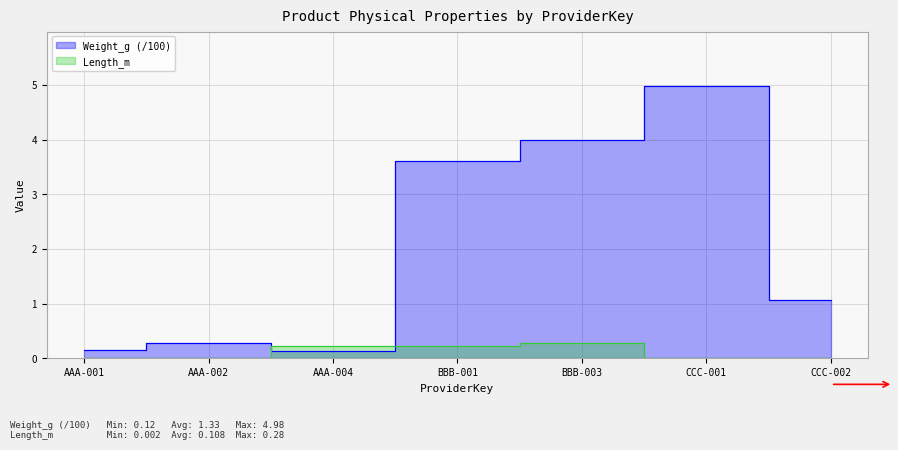

Reading left to right, what are all the values shown in this chart?

Weight_g: AAA-001=0.2	AAA-002=0.3	AAA-004=0.1	BBB-001=3.6	BBB-003=4.0	CCC-001=5.0	CCC-002=1.1
Length_m: AAA-001=0.0	AAA-002=0.0	AAA-004=0.2	BBB-001=0.2	BBB-003=0.3	CCC-001=0.0	CCC-002=0.0